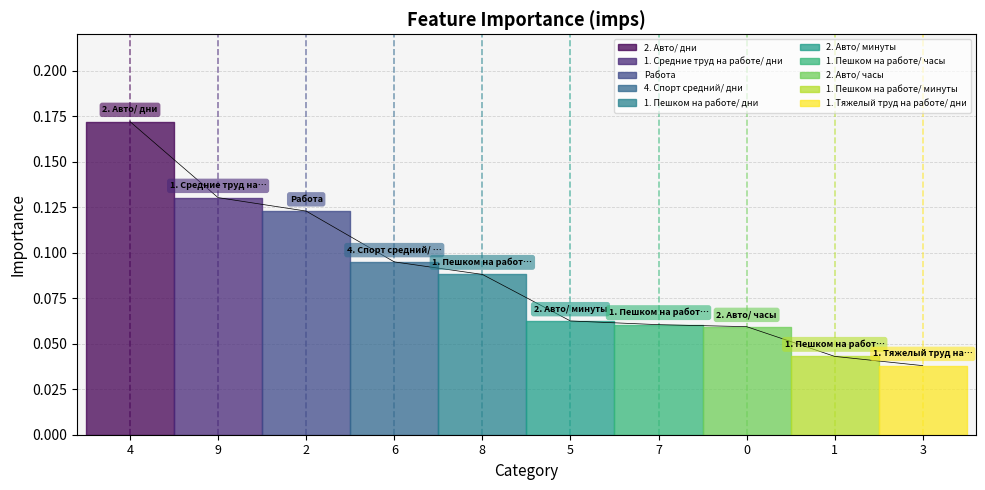

The chart shows a value of 0.1 at 8. True or false?

True